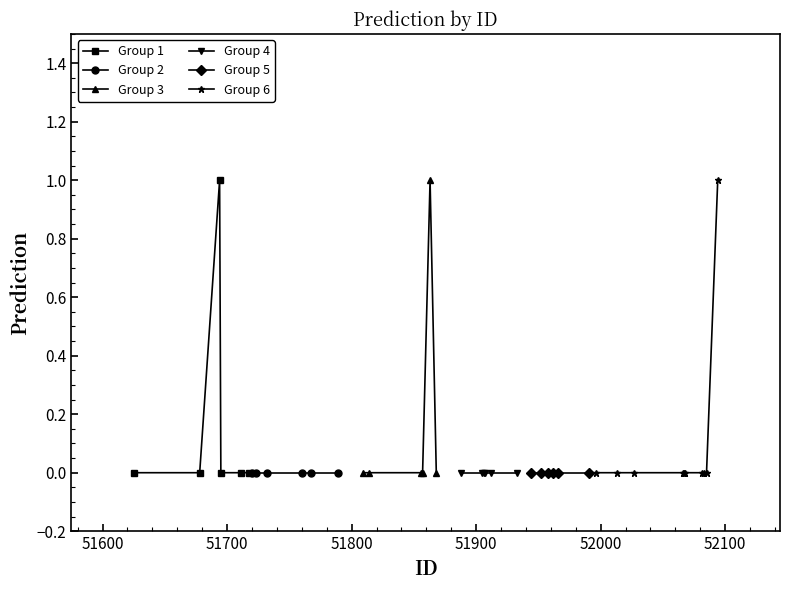

Which has a higher value, 51625 or 51720?

51625